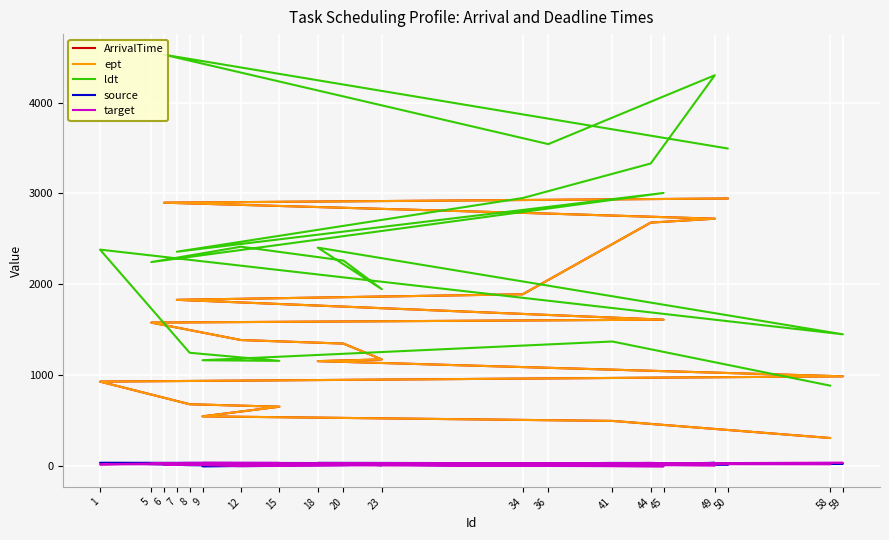

Reading left to right, what are all the values shown in this chart?

ArrivalTime: 312	500	550	656	683	932	990	1157	1176	1350	1389	1581	1613	1831	1892	2680	2723	2779	2899	2945
ept: 312	500	550	656	683	932	990	1157	1176	1350	1389	1581	1613	1831	1892	2680	2723	2779	2899	2945
ldt: 888	1373	1167	1160	1249	2383	1452	2405	1948	2263	2415	2246	3006	2360	2950	3330	4300	3543	4526	3495
source: 32	38	2	5	13	40	29	39	13	33	25	33	18	34	6	16	39	10	27	17
target: 23	25	38	38	39	22	39	27	23	14	2	31	1	17	20	39	8	25	16	30